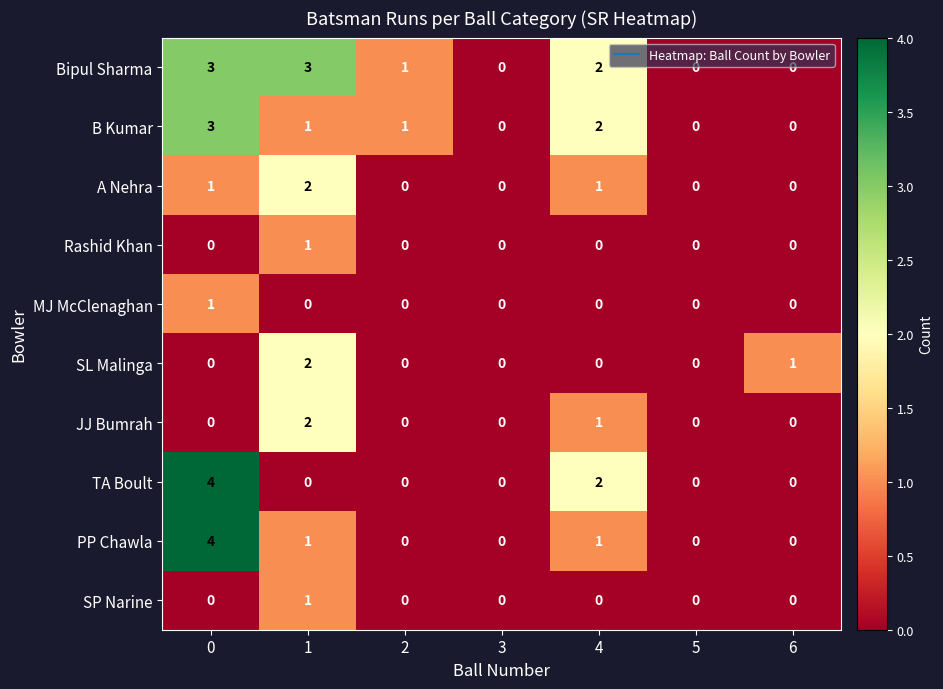

Which series has the largest total across all categories?

Bipul Sharma